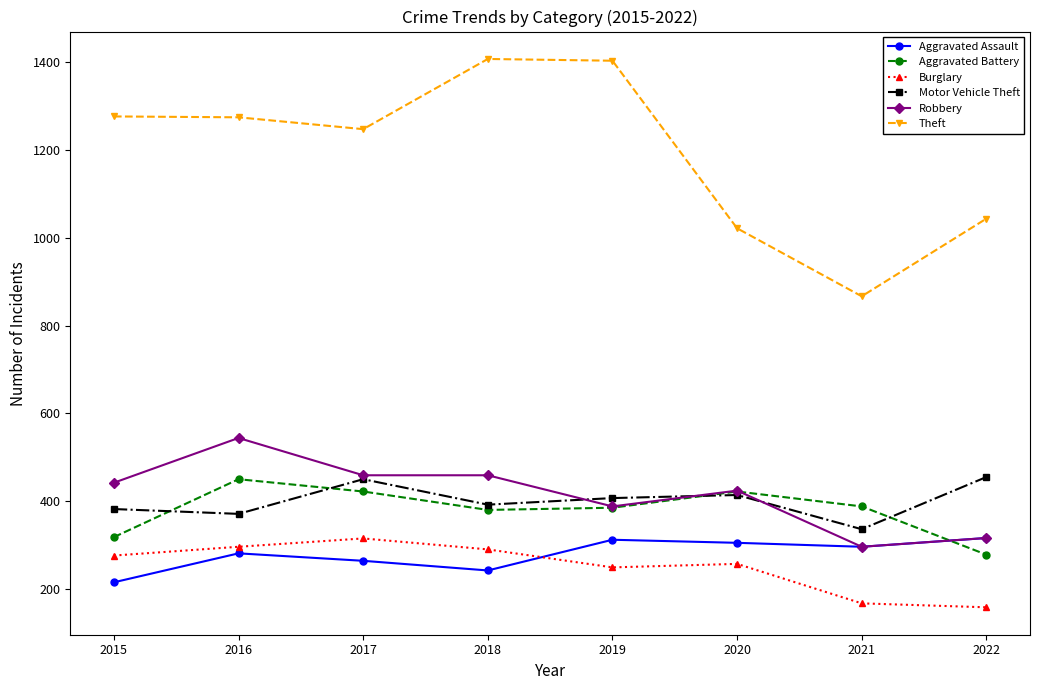

The Robbery series shows 455 at 2021. True or false?

False